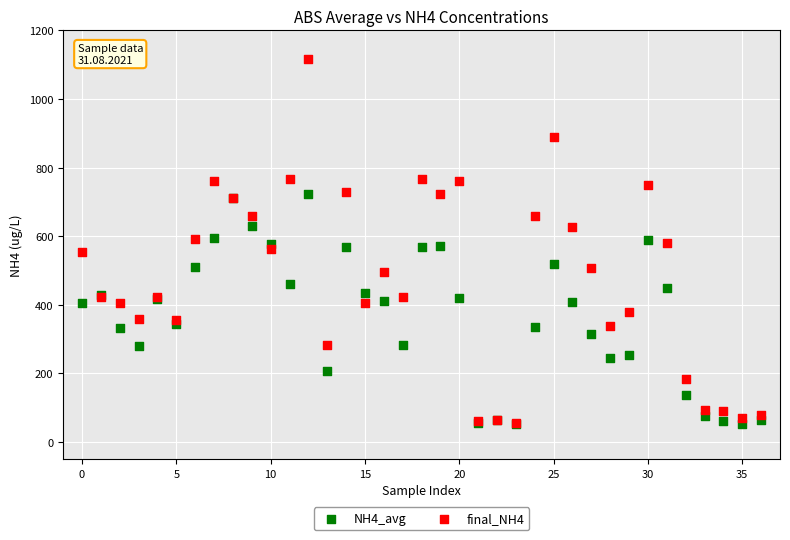

What are all the series names shown in the legend?

NH4_avg, final_NH4